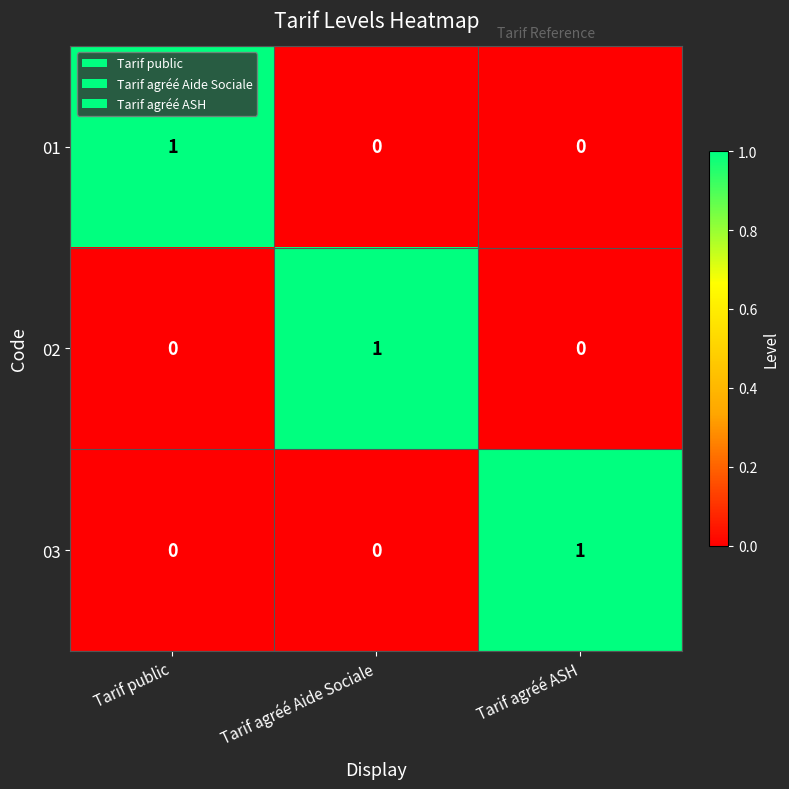

Is it true that 03 equals 1 at Tarif agréé ASH?

True